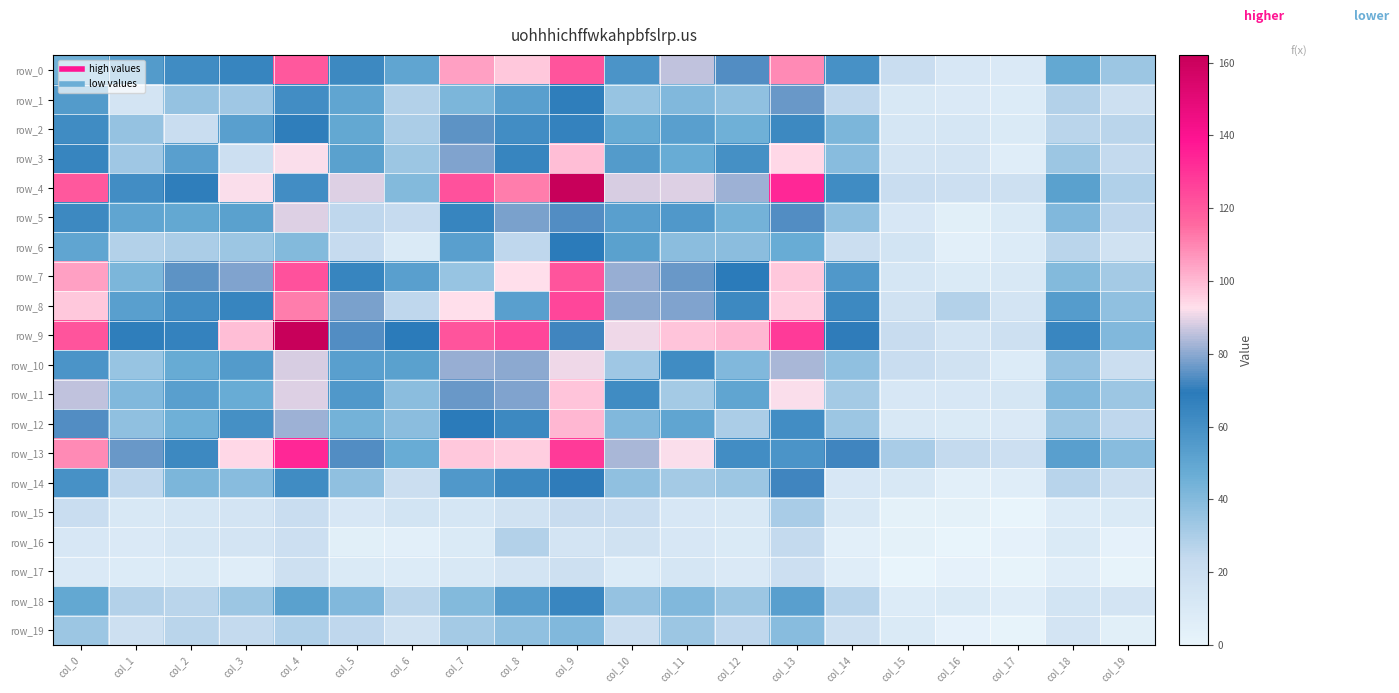

At which label does row_5 reach its peak?

col_4